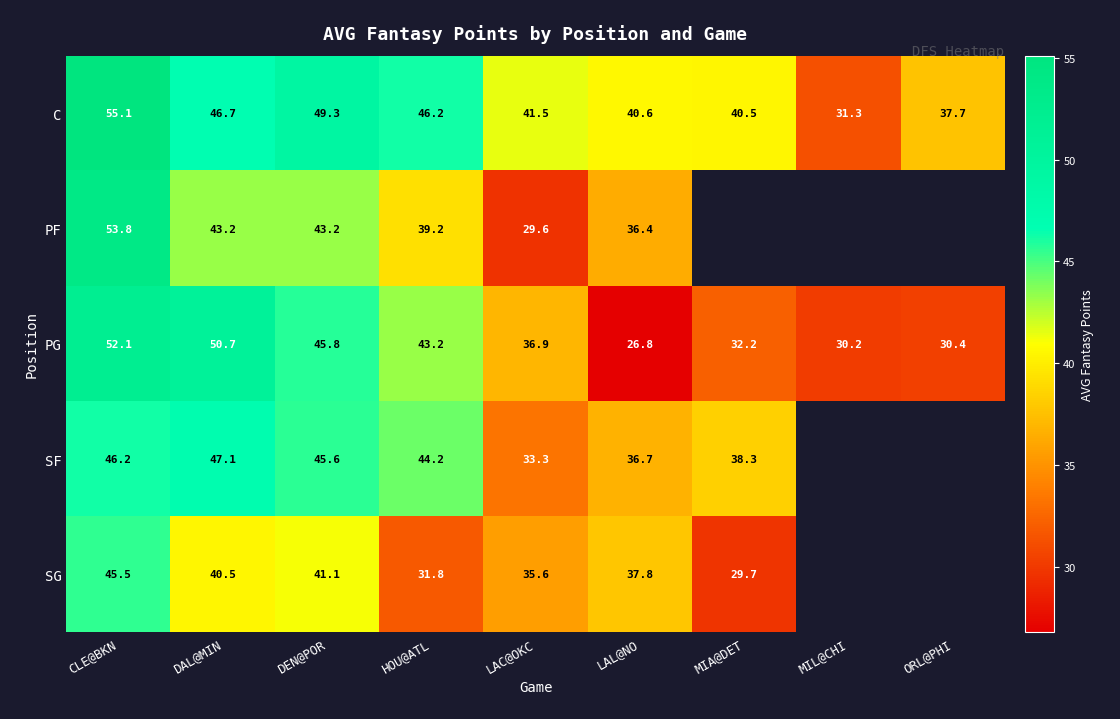

List the series in order of their overall mean, highest first.

C, PF, PG, SF, SG